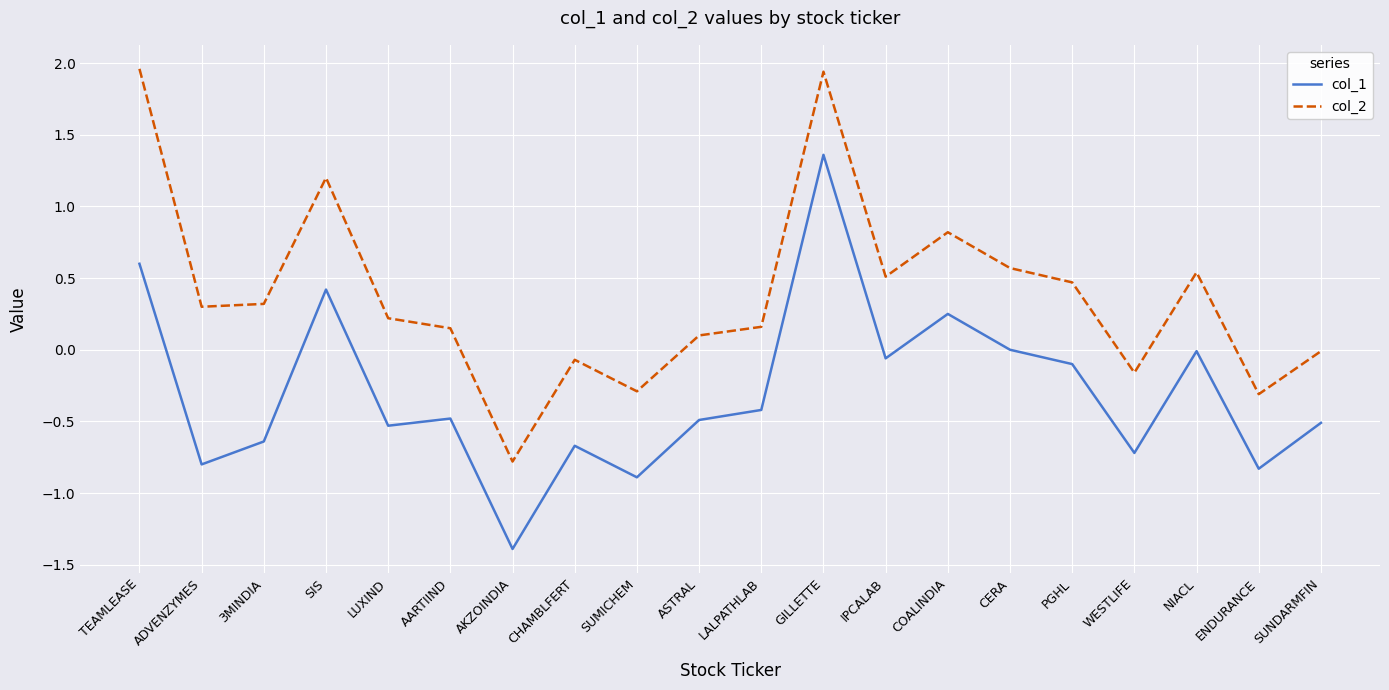

The col_1 series shows -1.3 at WESTLIFE. True or false?

False